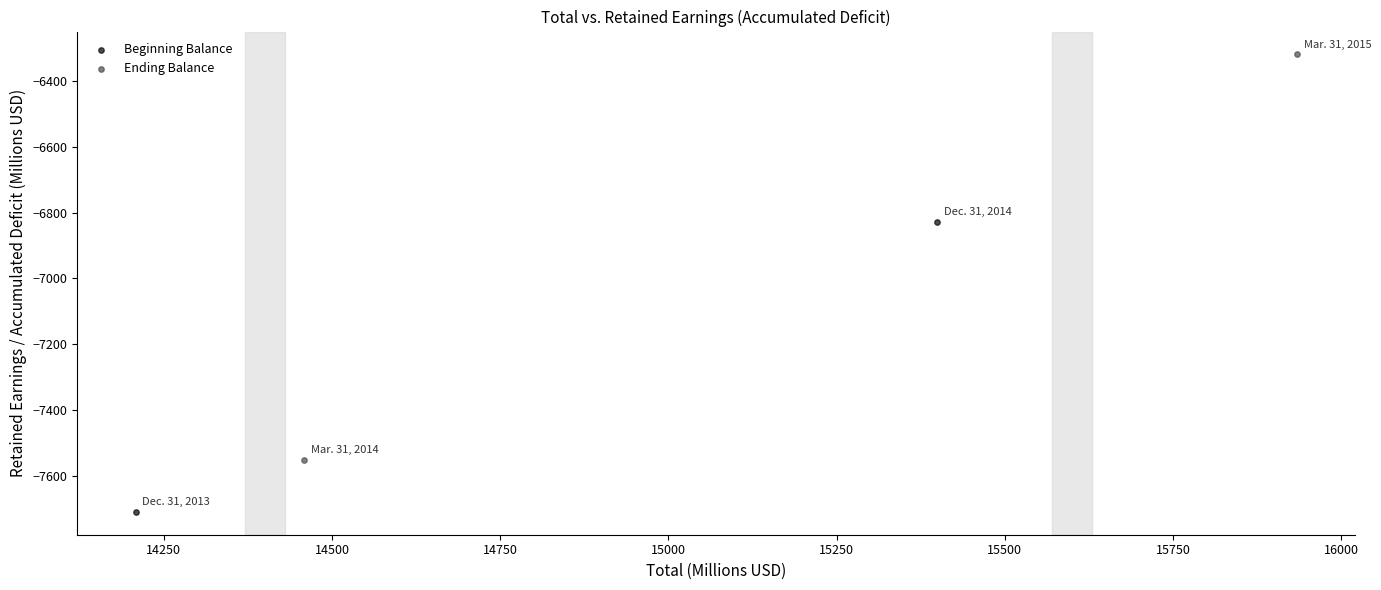

What are all the series names shown in the legend?

Beginning Balance, Ending Balance